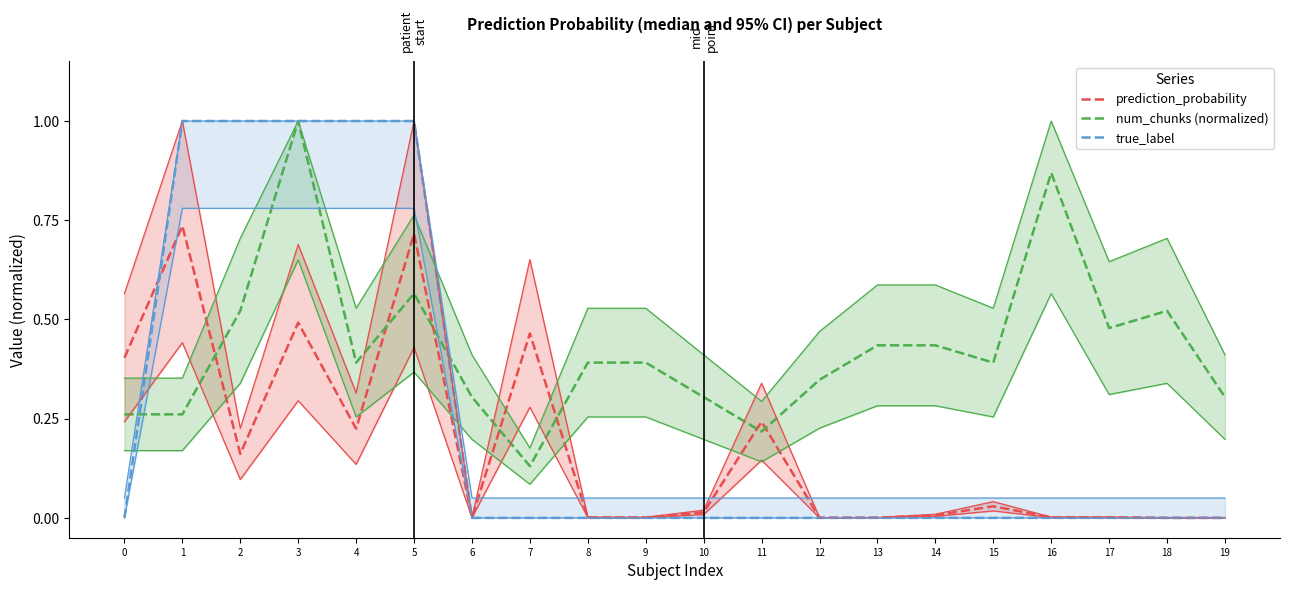

Where is the first local maximum for num_chunks (normalized)?

3